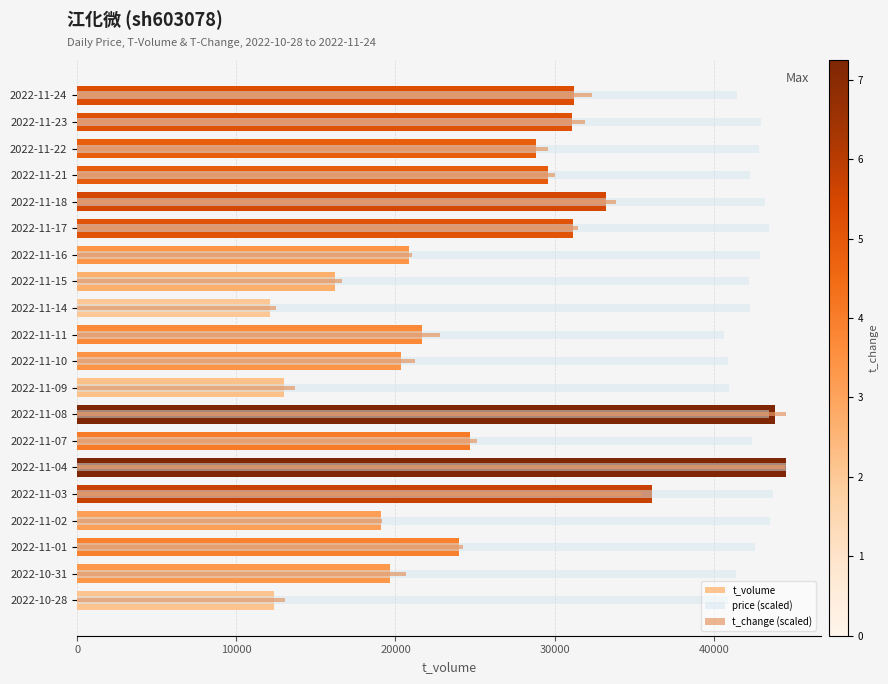

Reading left to right, list all the values displayed in this chart.

t_volume: 12358.0	19672.0	24022.0	19078.0	36116.0	44519.0	24708.0	43839.0	12975.0	20323.0	21685.0	12124.0	16210.0	20855.0	31154.0	33236.0	29572.0	28848.0	31067.0	31224.0
price (scaled): 40914.2	41382.8	42590.4	43527.7	43689.9	44519.0	42428.2	43491.6	40932.2	40914.2	40643.9	42302.1	42193.9	42914.9	43491.6	43203.3	42266.0	42860.8	42968.9	41454.9
t_change (scaled): 13079.4	20693.7	24255.2	19158.5	35431.0	44457.6	25114.9	44519.0	13693.4	21246.3	22781.4	12465.3	16640.9	21062.1	31439.6	33834.4	30027.3	29597.5	31930.9	32360.7